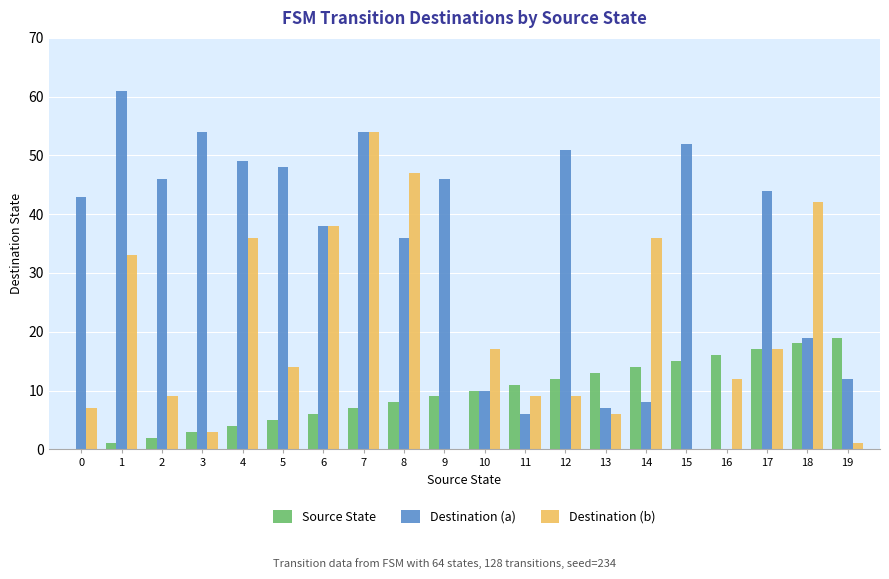

The value of Destination (b) at 1 is 33. True or false?

True